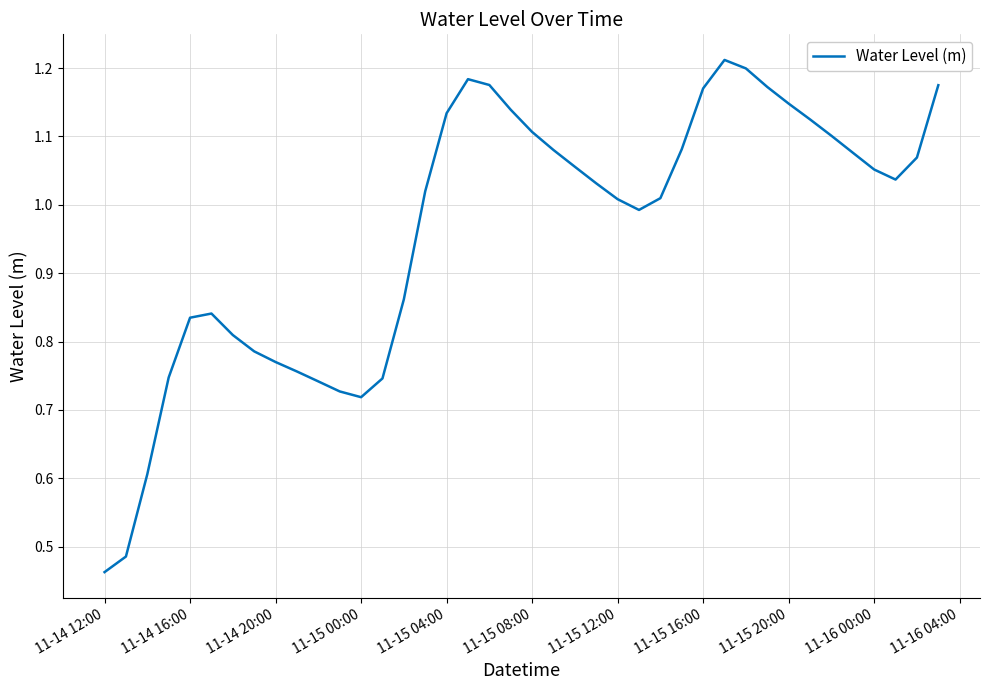

How many lines are shown in the chart?

1